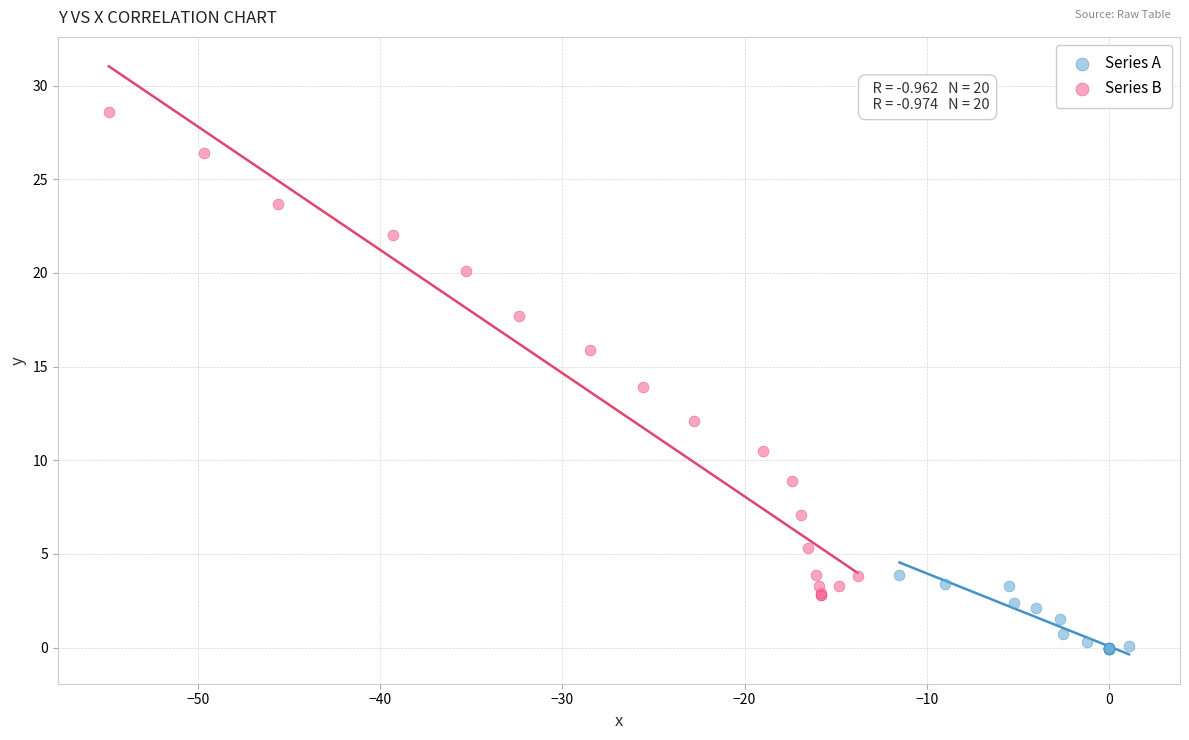

Which series contains the highest Y value?

Series B